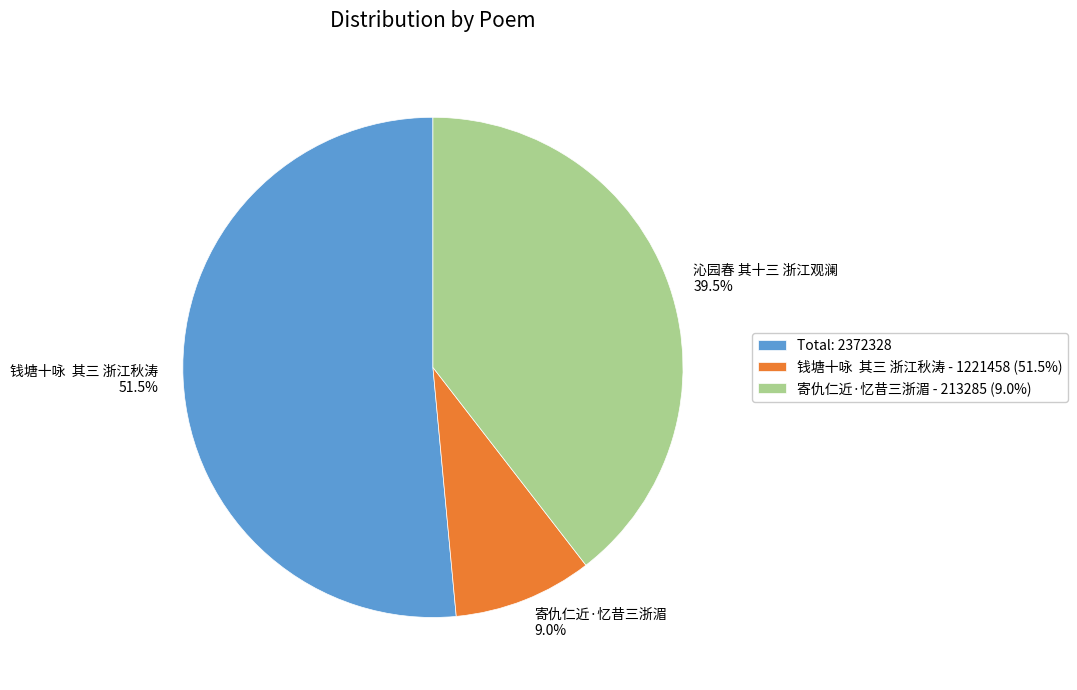

Which category has the biggest portion of the pie?

Total: 2372328